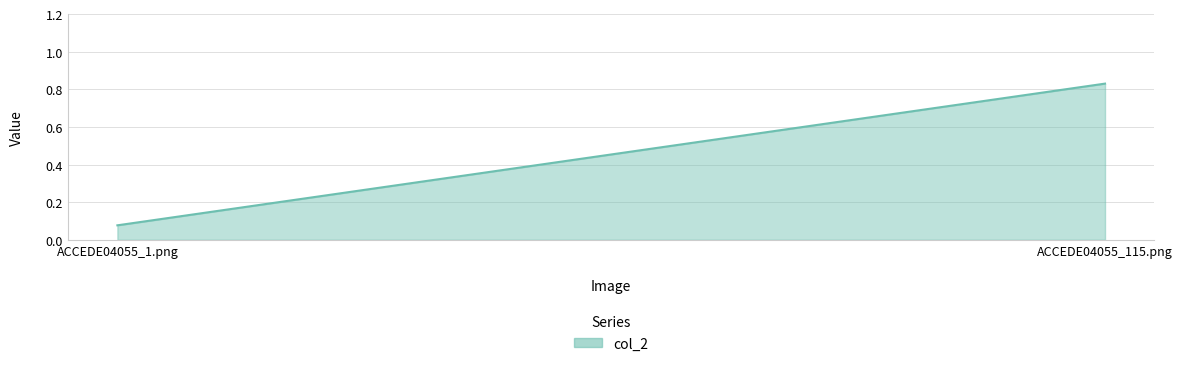

List the labels in order of value, smallest first.

ACCEDE04055_1.png, ACCEDE04055_115.png